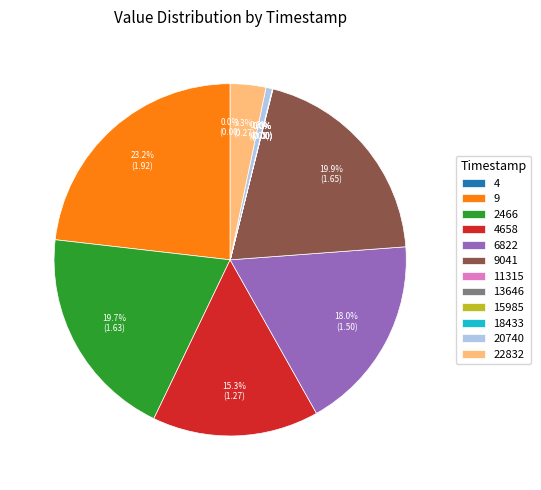

Does any single category account for the majority?

No